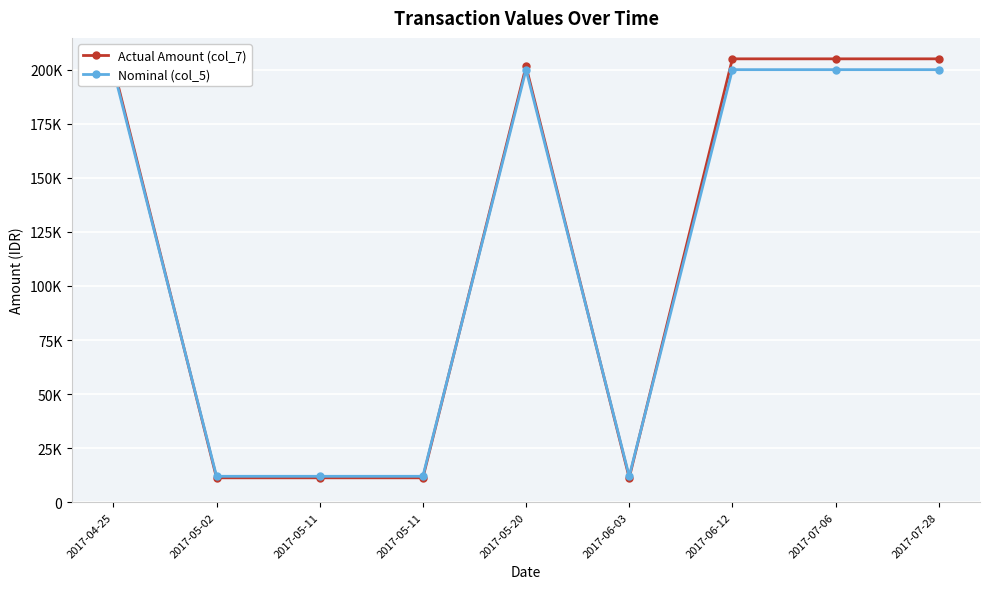

After their last crossing, which series has the higher values: Nominal (col_5) or Actual Amount (col_7)?

Actual Amount (col_7)